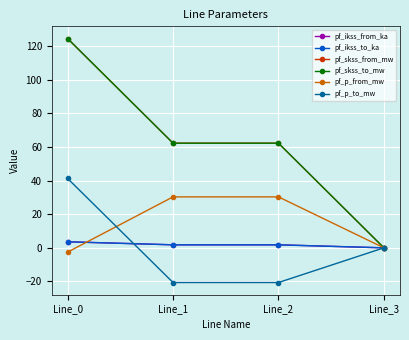

How many times do pf_ikss_to_ka and pf_p_from_mw cross each other?

1